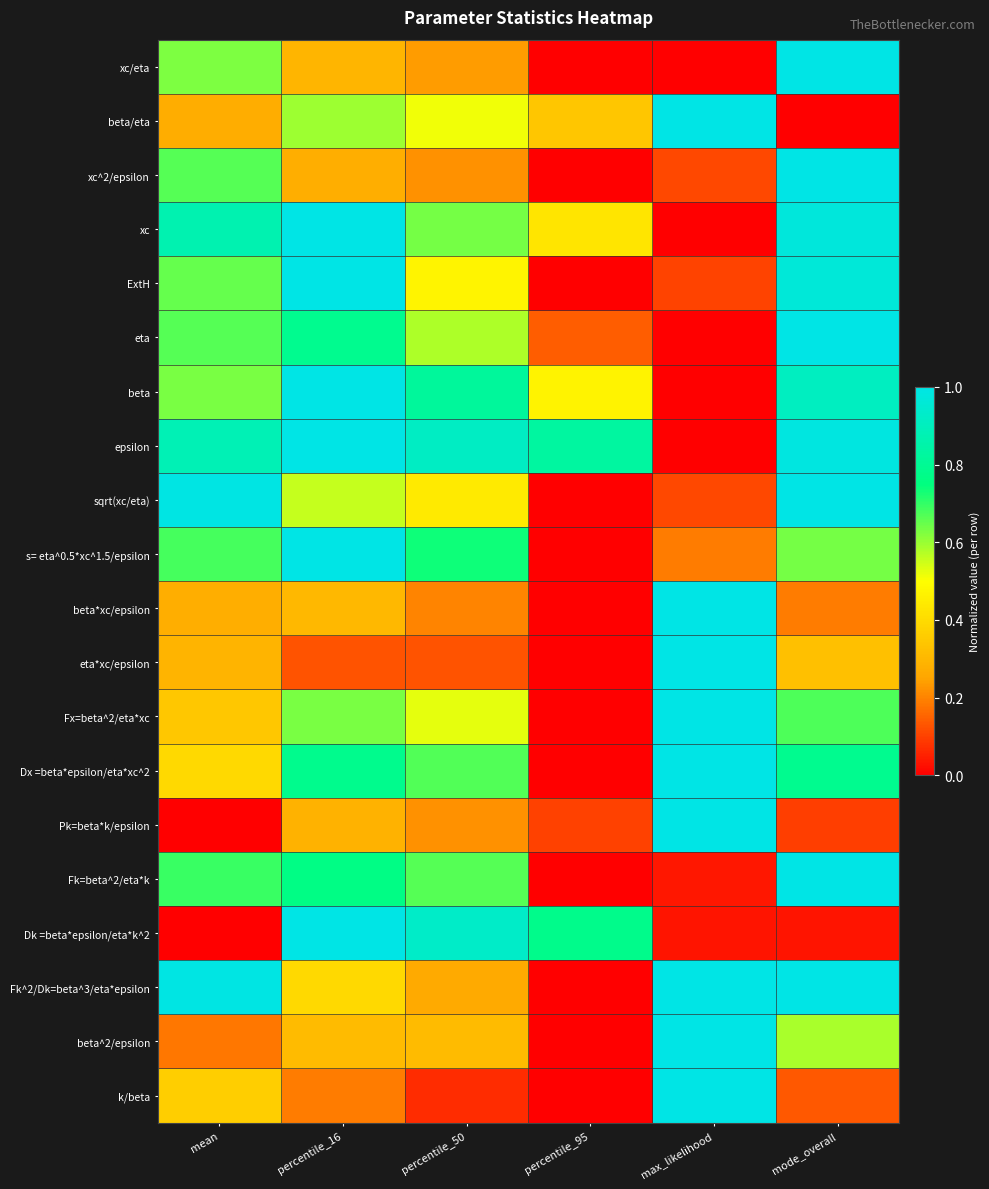

What is the total value across all series at mode_overall?

13.3